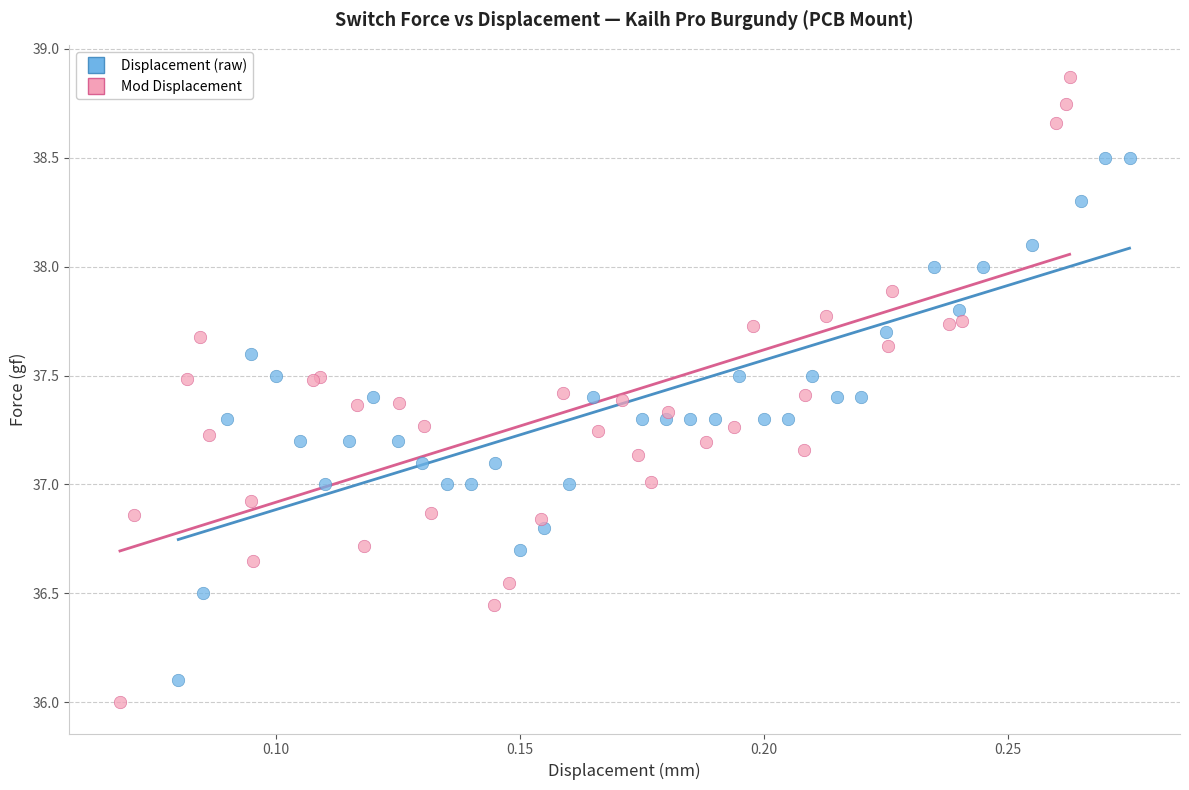

Which series has the largest Y range (max minus min)?

Mod Displacement